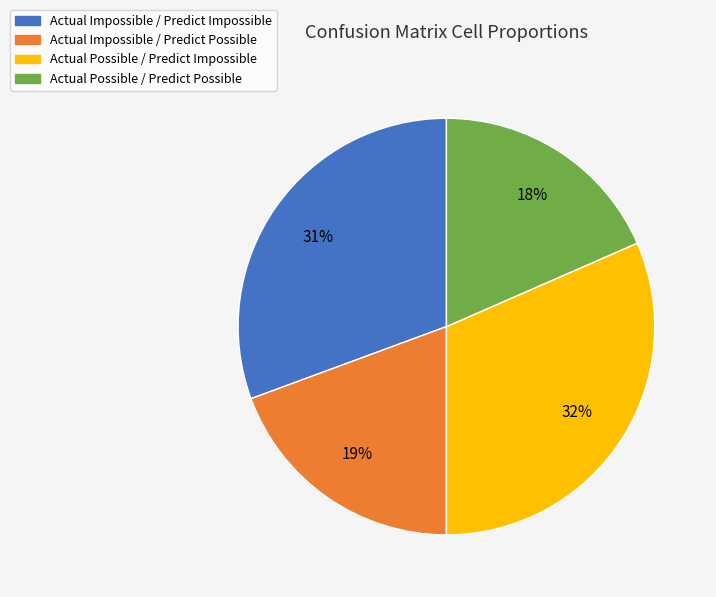

To the nearest percent, what is the combined percentage of Actual Possible / Predict Impossible and Actual Possible / Predict Possible?

50%